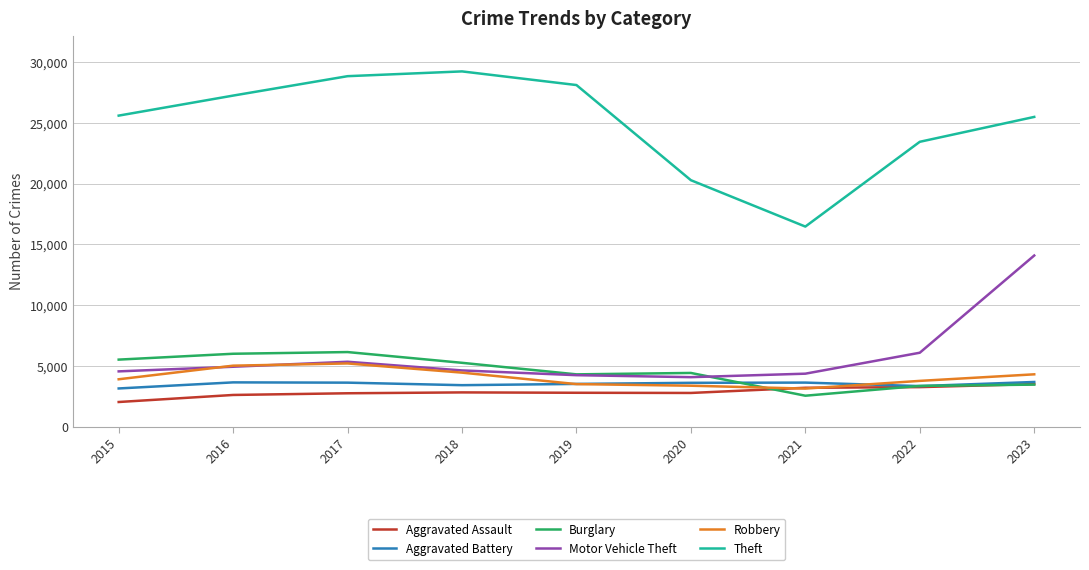

Where is Theft nearest to the value 22853?

2022